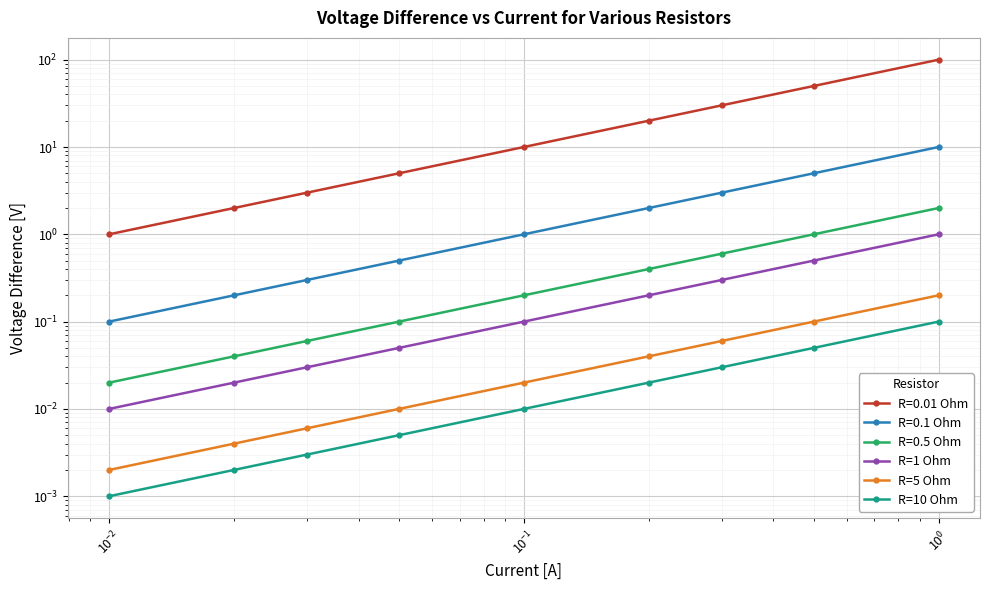

What is the difference between the maximum and minimum values in the R=5 Ohm series?

0.2